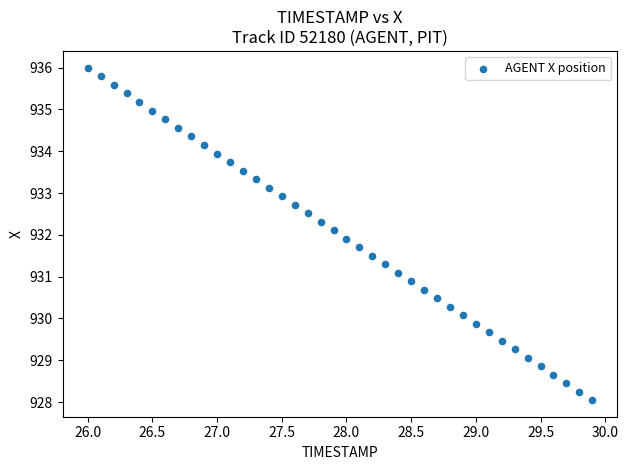

What is the range of Y values (max minus min)?

8.0